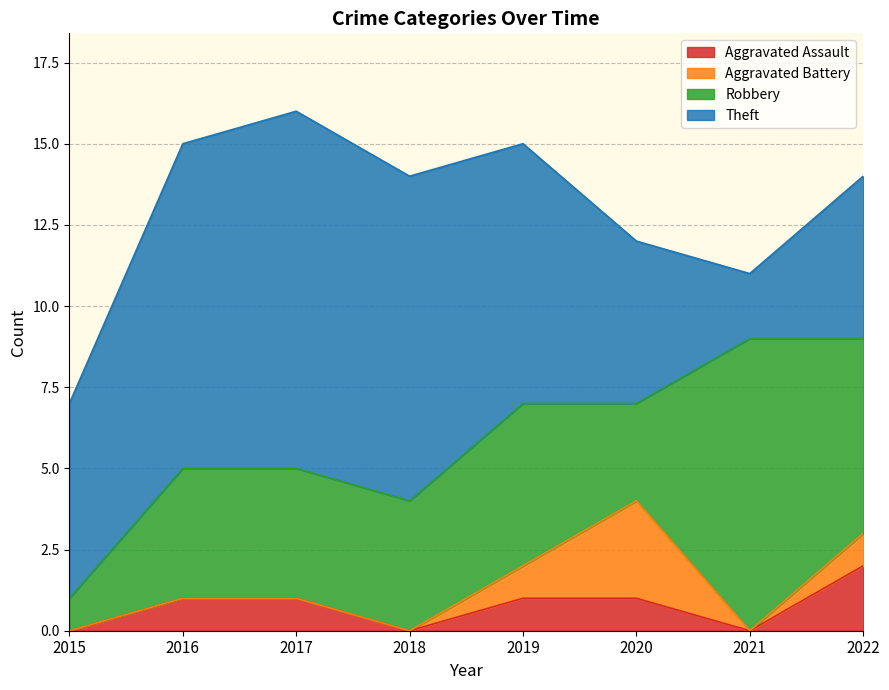

Which category has the highest value across all series?

2017